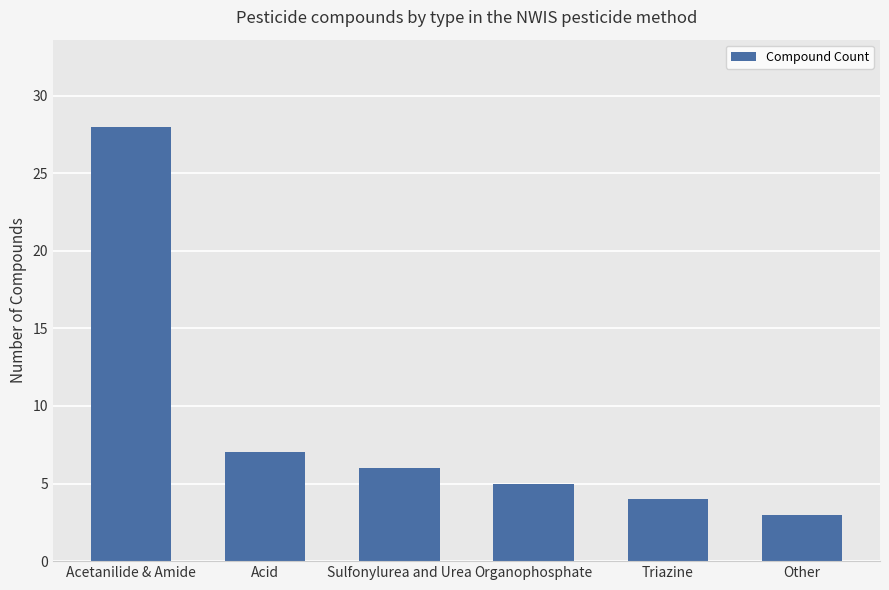

What is the change in value from Acid to Other?

-4